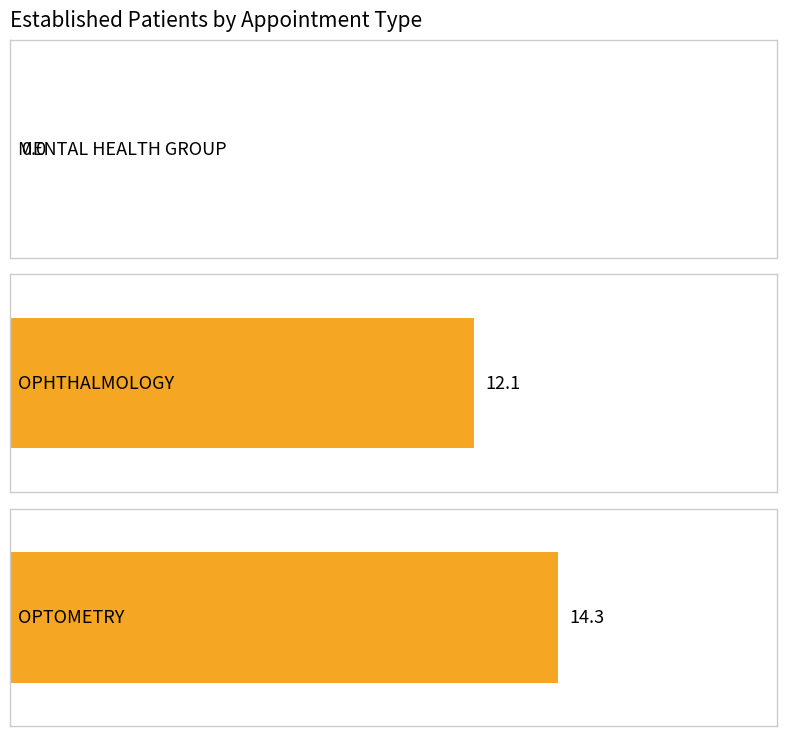

Which category has the highest value across all series?

OPTOMETRY